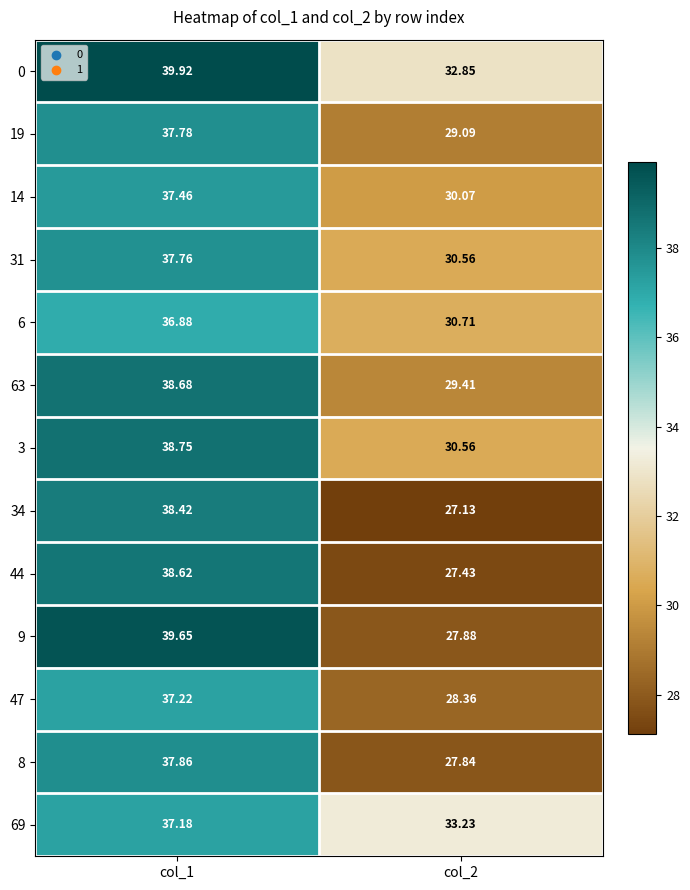

Is the value of 47 at col_2 greater than the value of 34 at col_1?

No